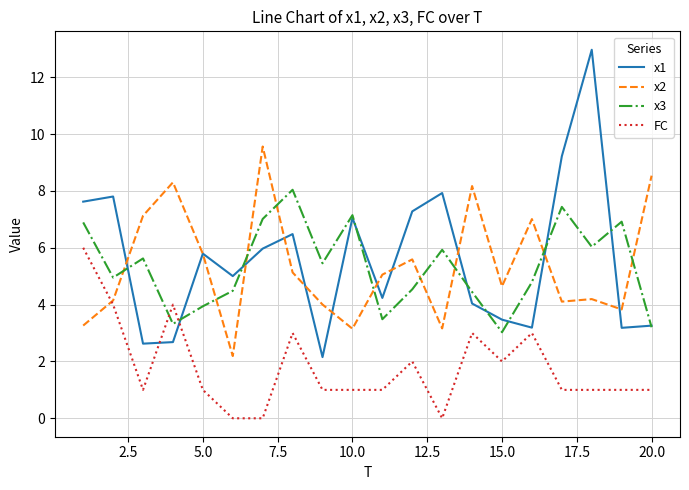

How many intersections are there between x2 and FC?

1